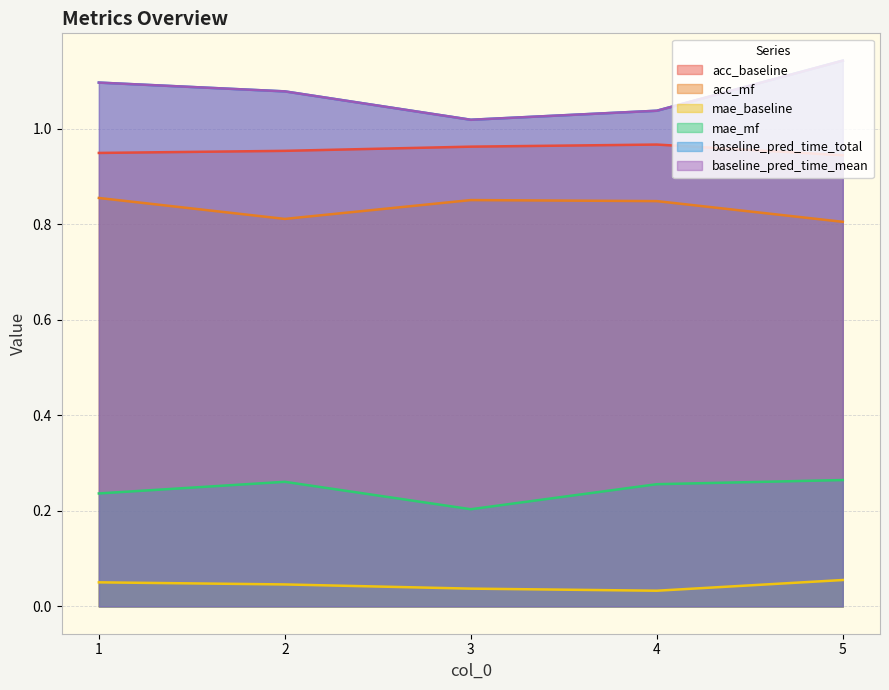

What are all the series names shown in the legend?

acc_baseline, acc_mf, mae_baseline, mae_mf, baseline_pred_time_total, baseline_pred_time_mean